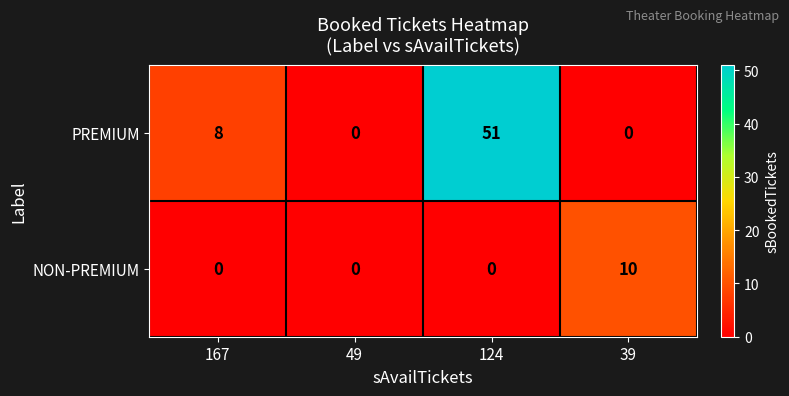

What is the sum of the NON-PREMIUM values at 39 and 124?

10